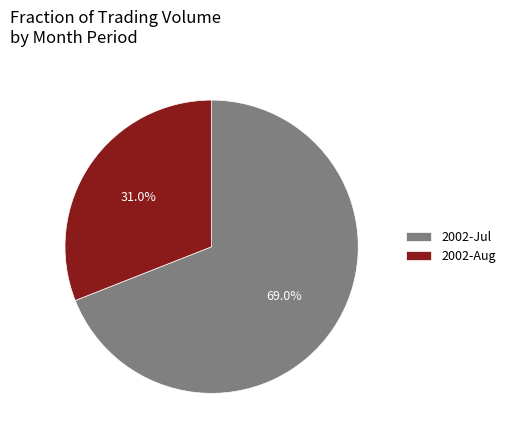

What is the largest slice in the pie chart?

2002-Jul